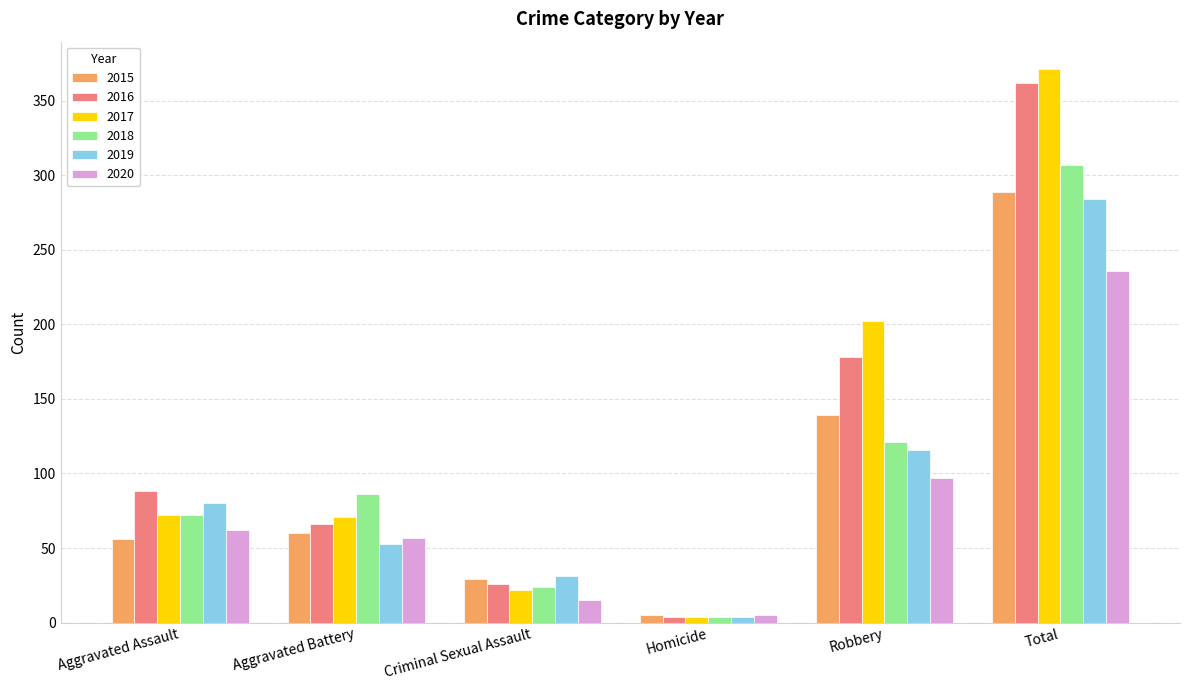

Which series has the largest range (max minus min)?

2017